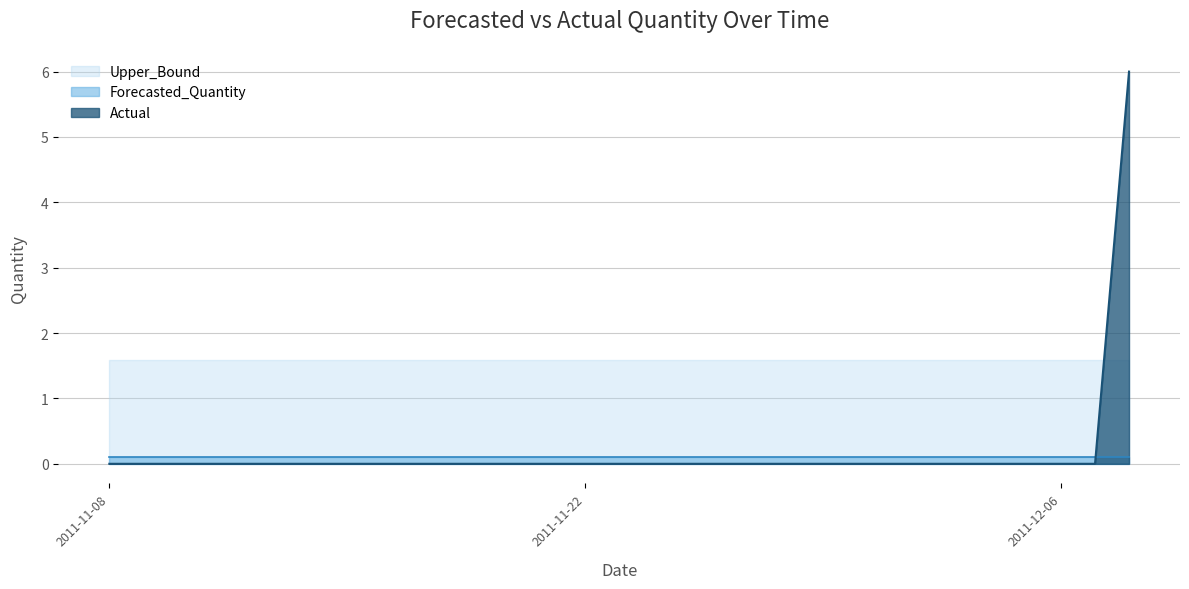

How many lines are shown in the chart?

3